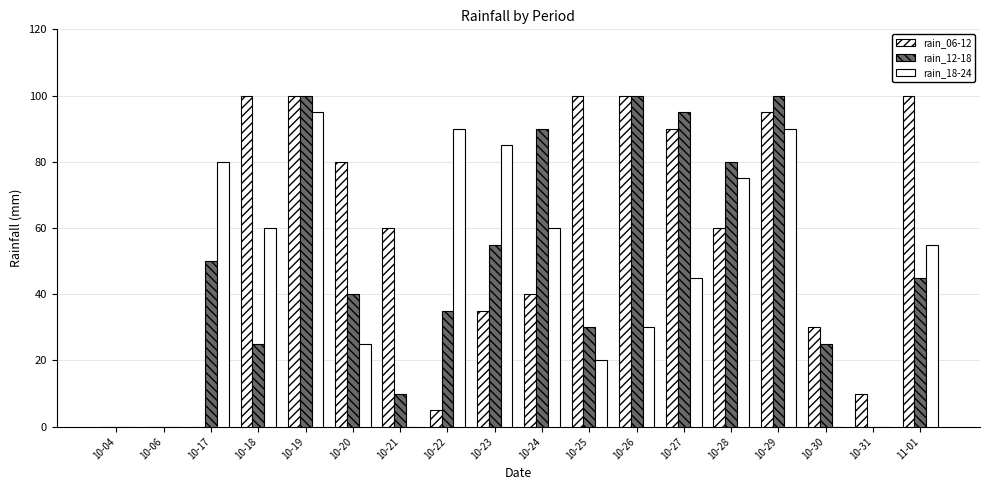

Rank the series by their maximum value, from highest to lowest.

rain_06-12, rain_12-18, rain_18-24